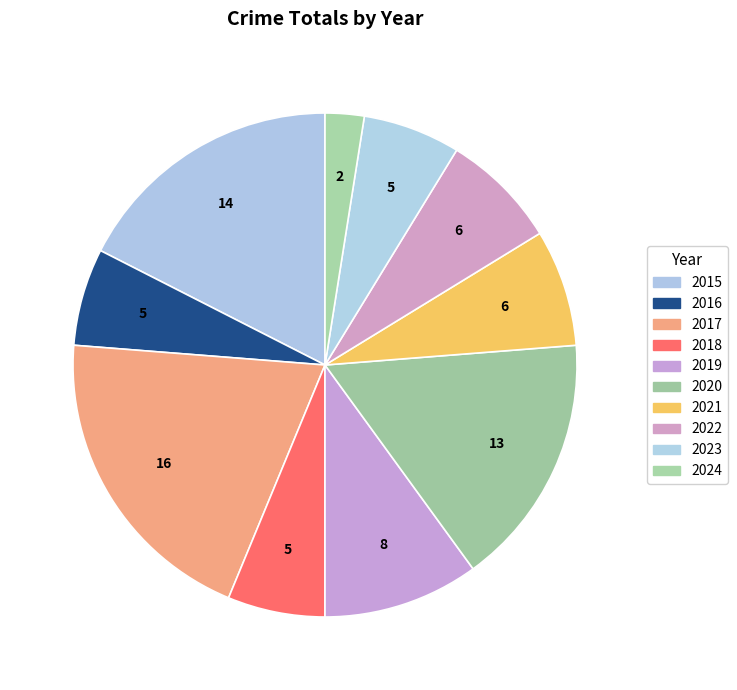

The 2020 slice represents 26% of the pie. True or false?

False